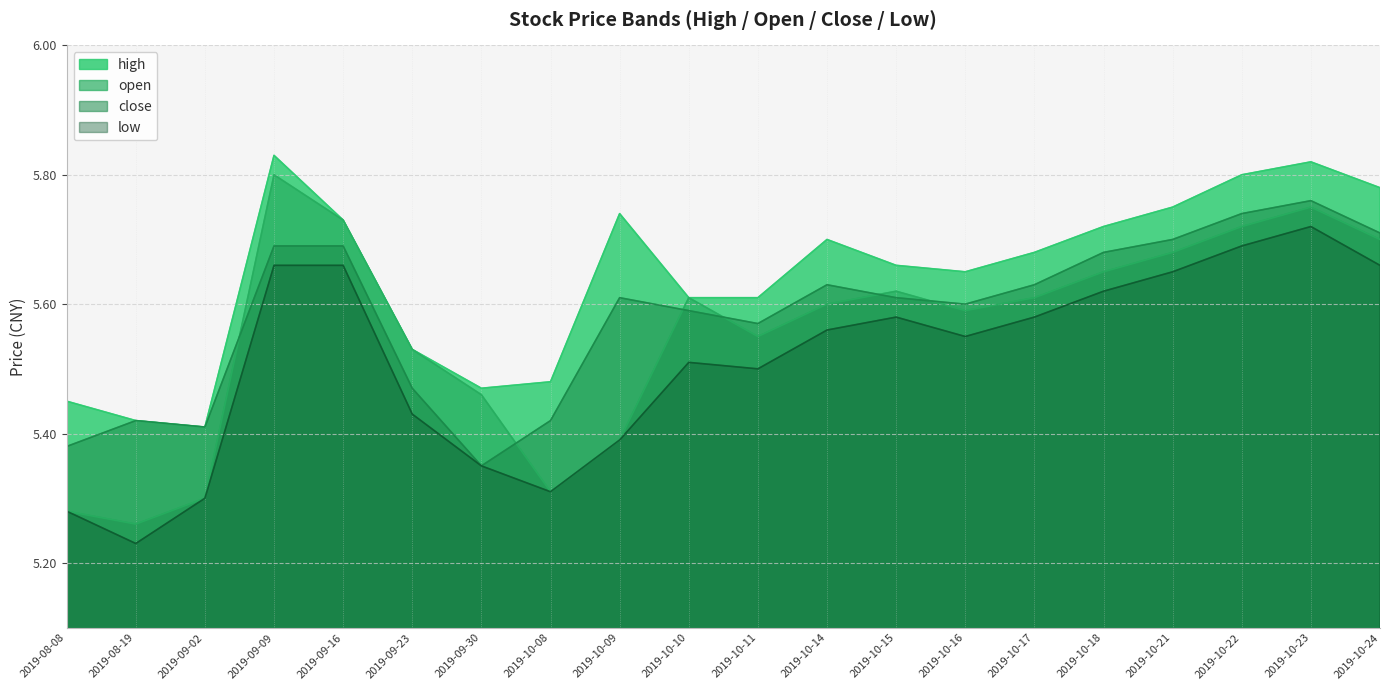

Which category has the highest value across all series?

2019-09-09